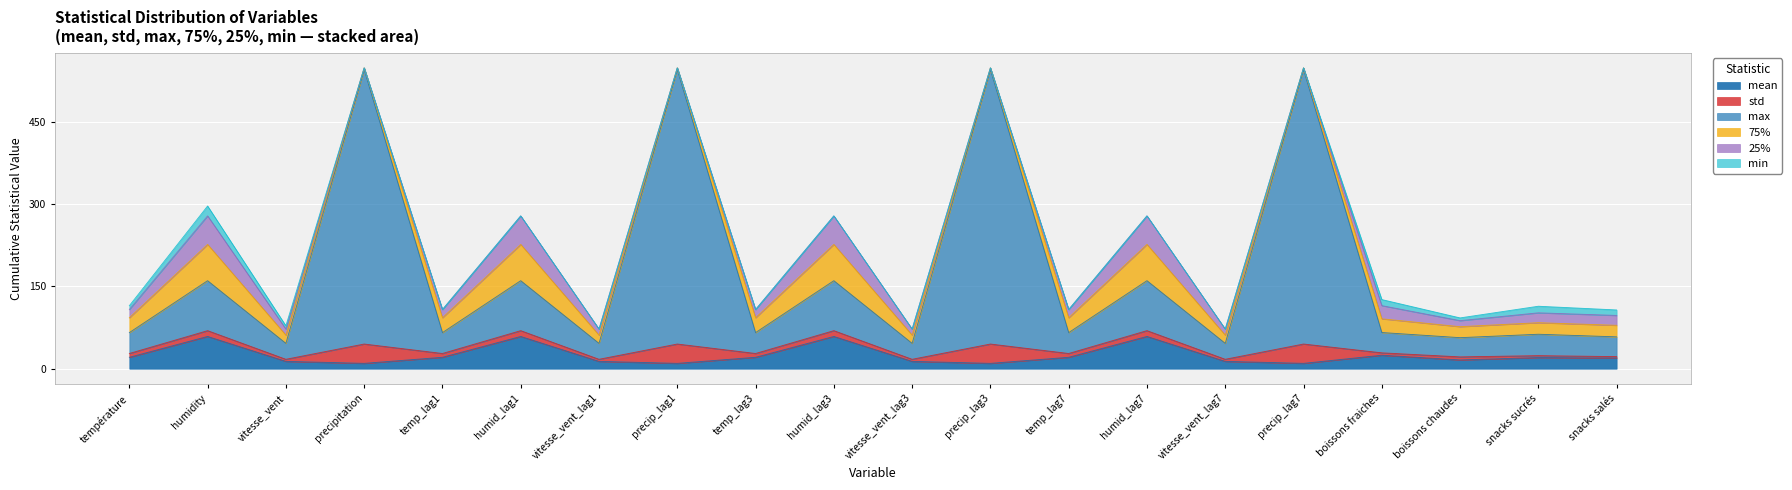

What is the sum of the max values at humid_lag3 and snacks sucrés?

130.0